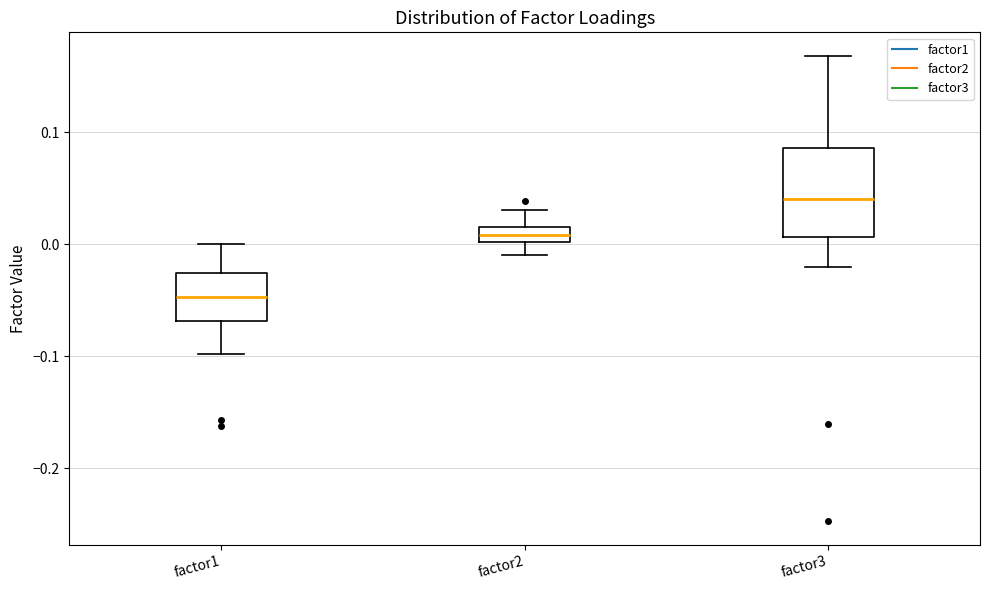

Which box has the lowest median line?

factor1